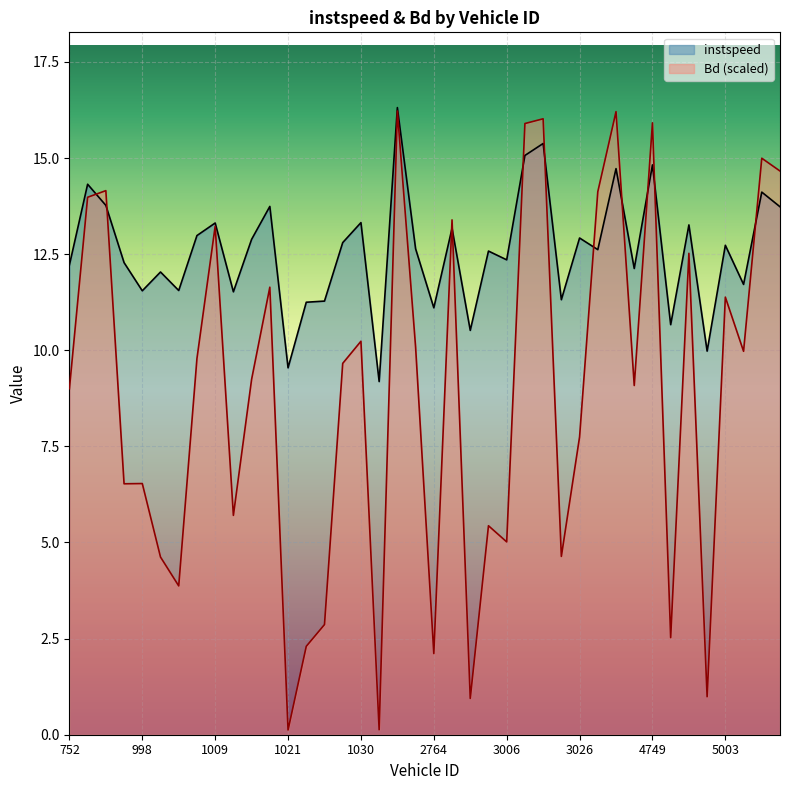

Which has a higher value, 1001.0 or 1029.0?

1029.0